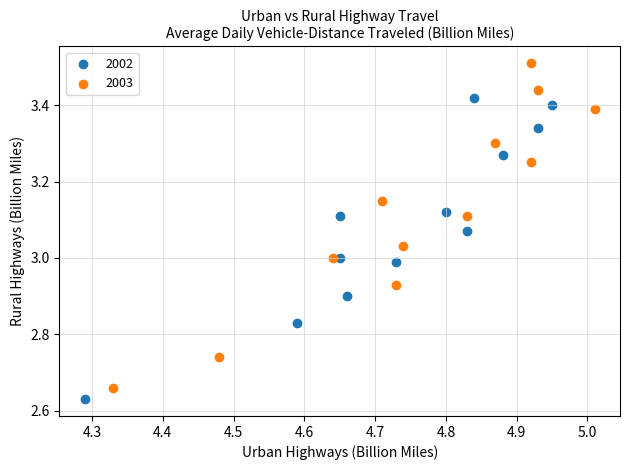

Which series contains the highest Y value?

2003